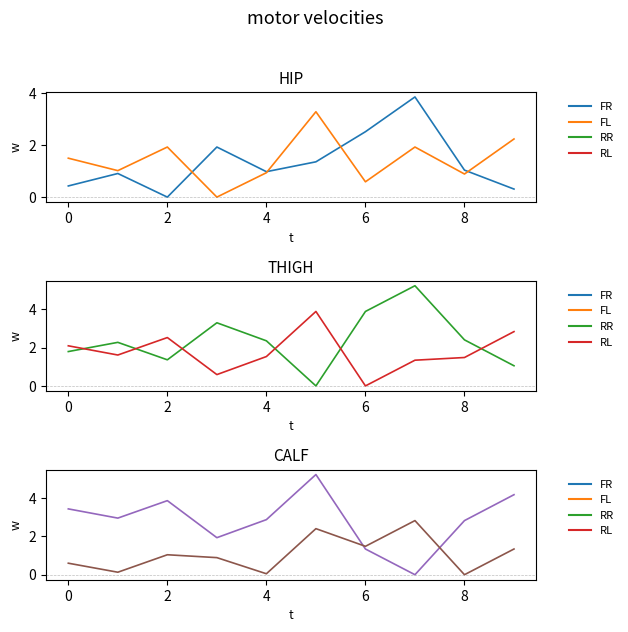

How many categories are shown in the chart?

10